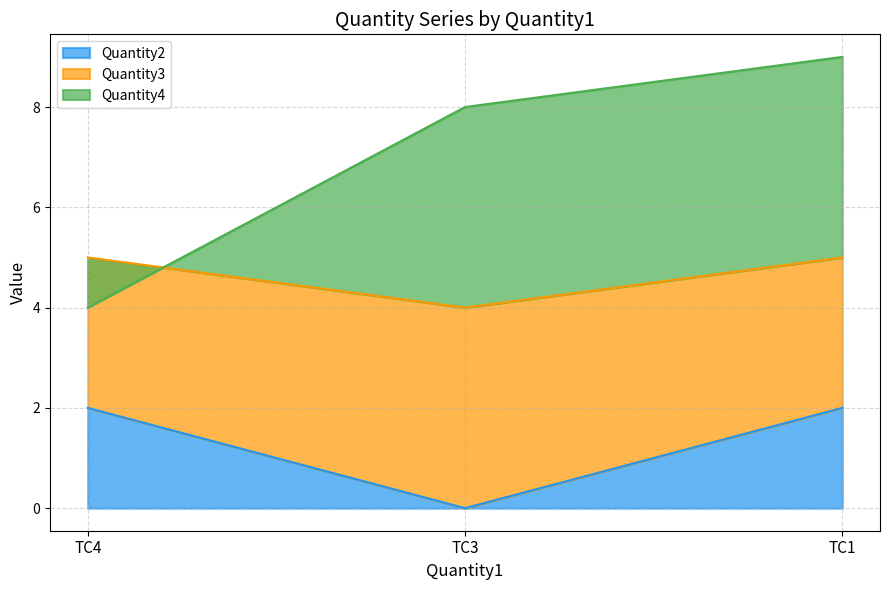

Which series changed the most between TC1 and TC3?

Quantity2